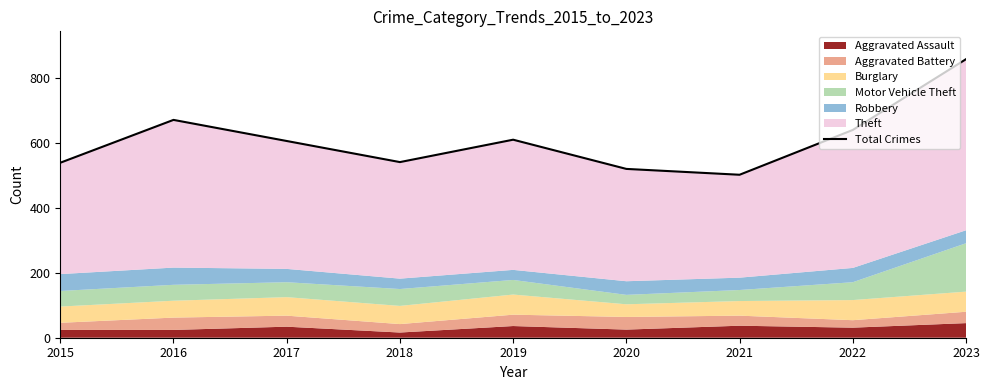

Reading left to right, list all the values displayed in this chart.

2015=539	2016=671	2017=606	2018=541	2019=610	2020=520	2021=502	2022=640	2023=858